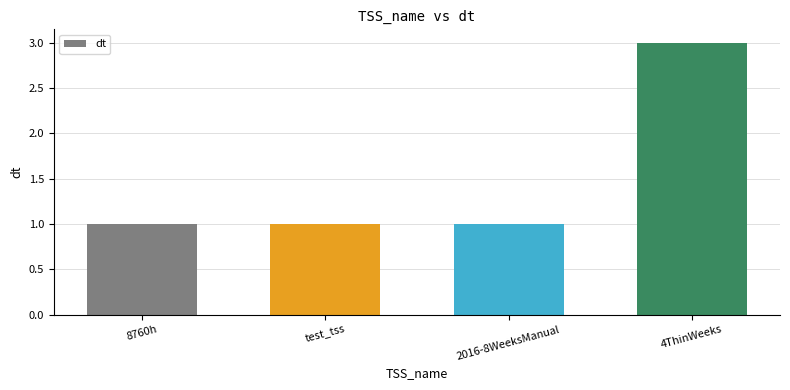

What is the label of the 4th bar from the left?

4ThinWeeks